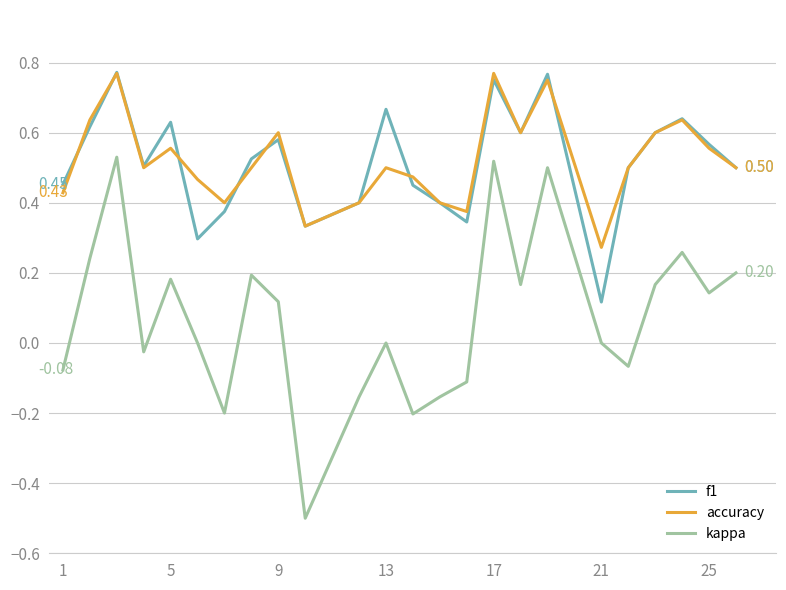

True or false: f1 and kappa cross at least once.

False